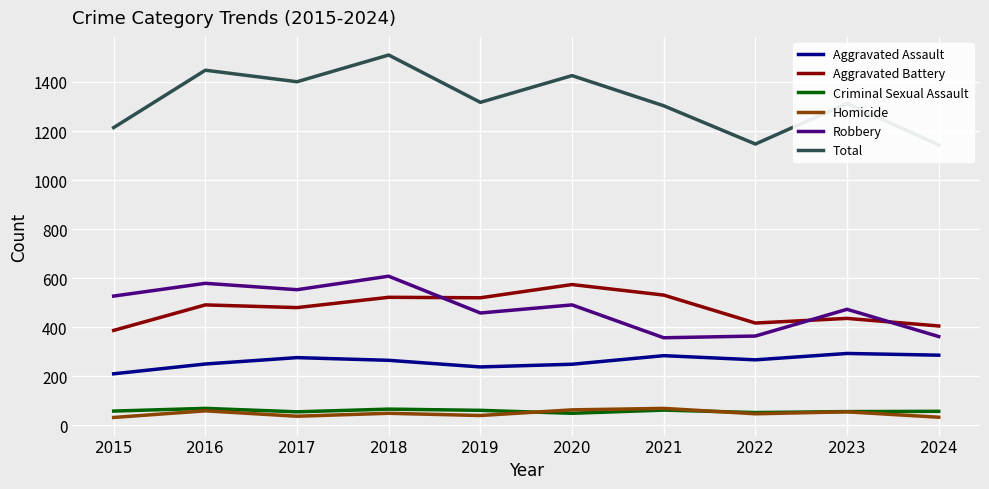

What is the sum of all Aggravated Assault values?

2618